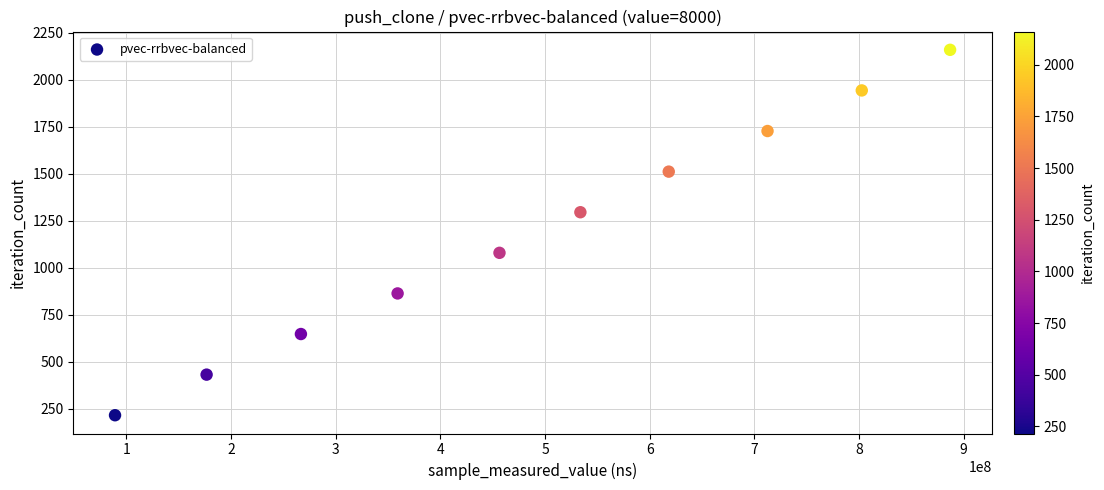

What is the average Y value?

1188